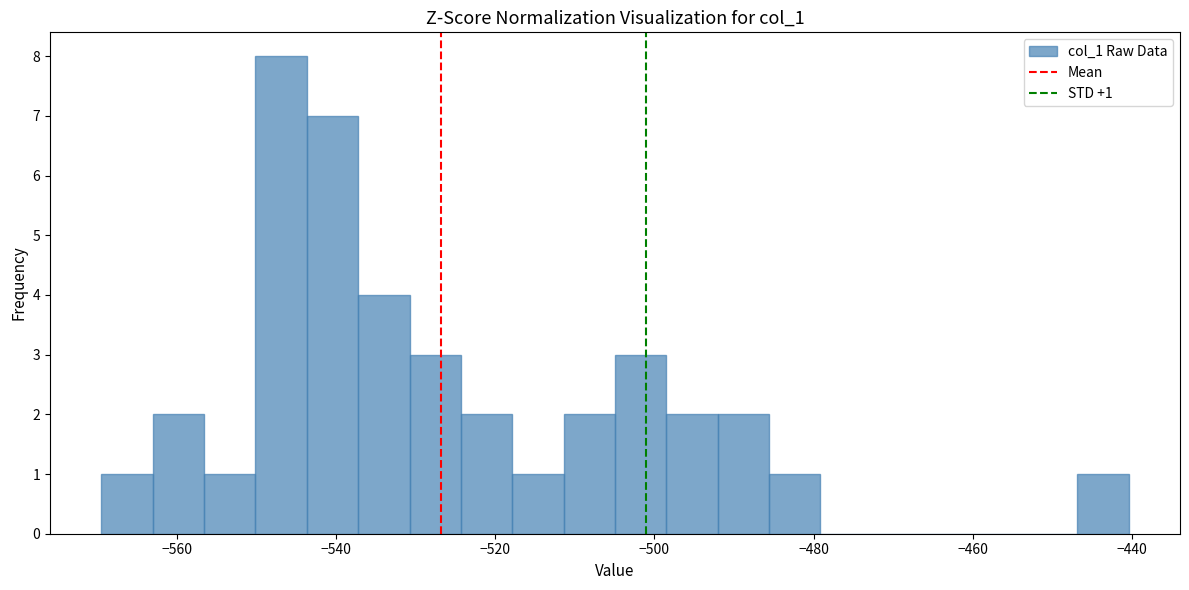

Around what value on the x-axis is the tallest bar? Give the approximate position of its centre, as read against the axis.

-546